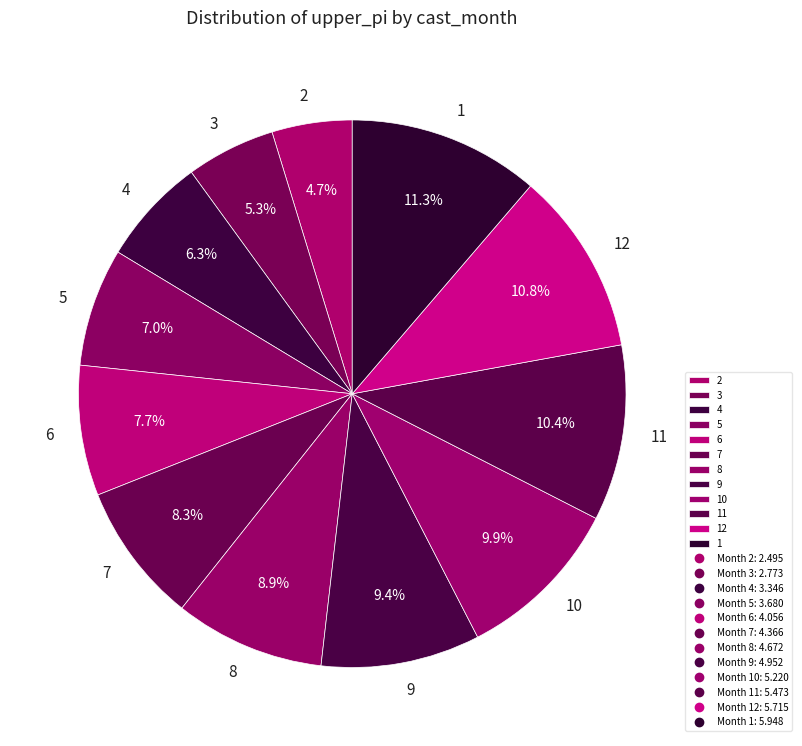

To the nearest percent, what percentage of the pie is 10?

10%